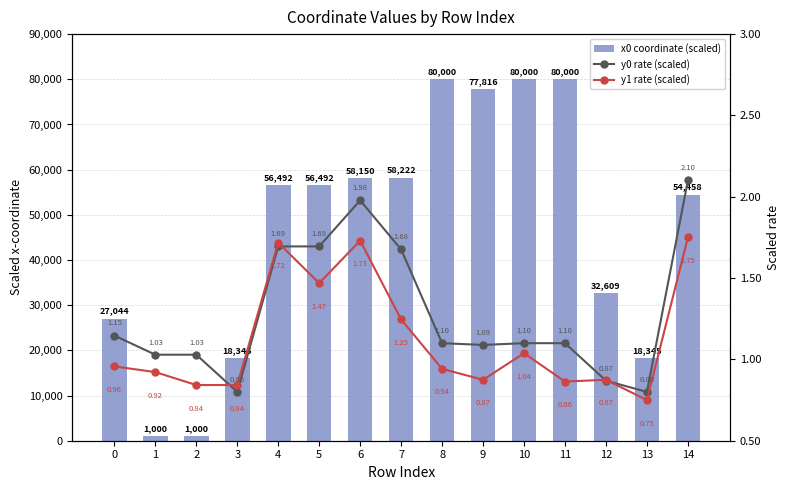

Which category has the highest value in the x0 coordinate (scaled) series?

8